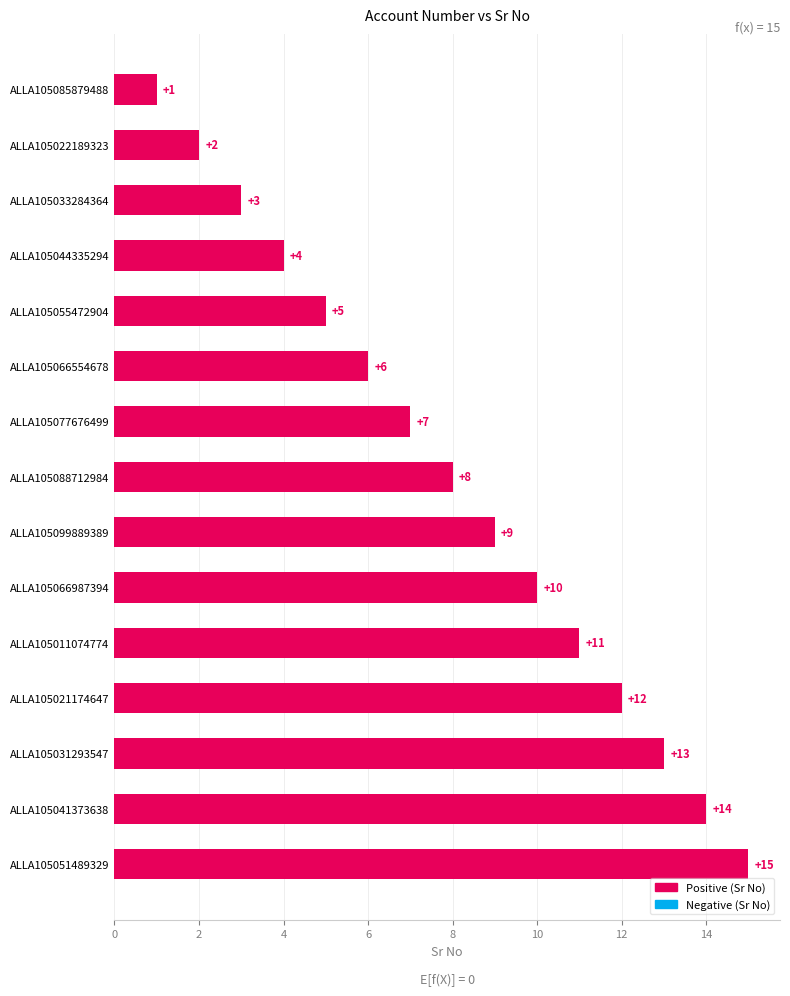

List the labels in order of value, largest first.

ALLA105051489329, ALLA105041373638, ALLA105031293547, ALLA105021174647, ALLA105011074774, ALLA105066987394, ALLA105099889389, ALLA105088712984, ALLA105077676499, ALLA105066554678, ALLA105055472904, ALLA105044335294, ALLA105033284364, ALLA105022189323, ALLA105085879488